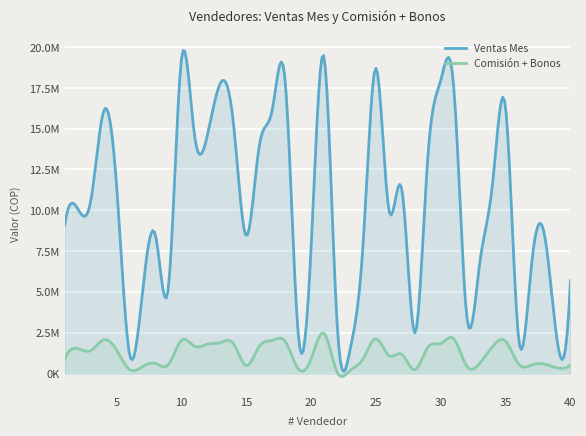

Does the chart display data point markers on the line(s)?

No